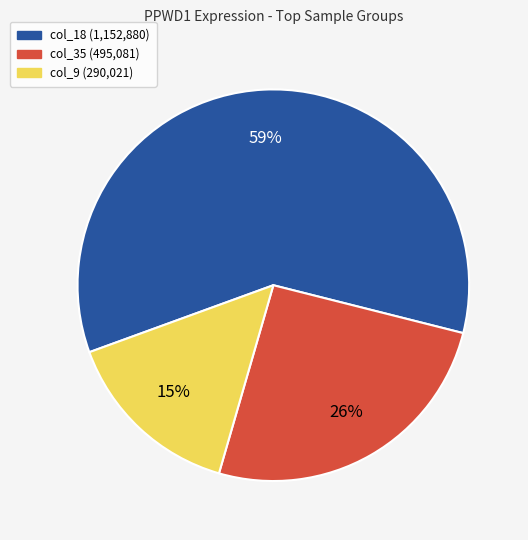

To the nearest percent, what percentage of the pie is col_9?

15%